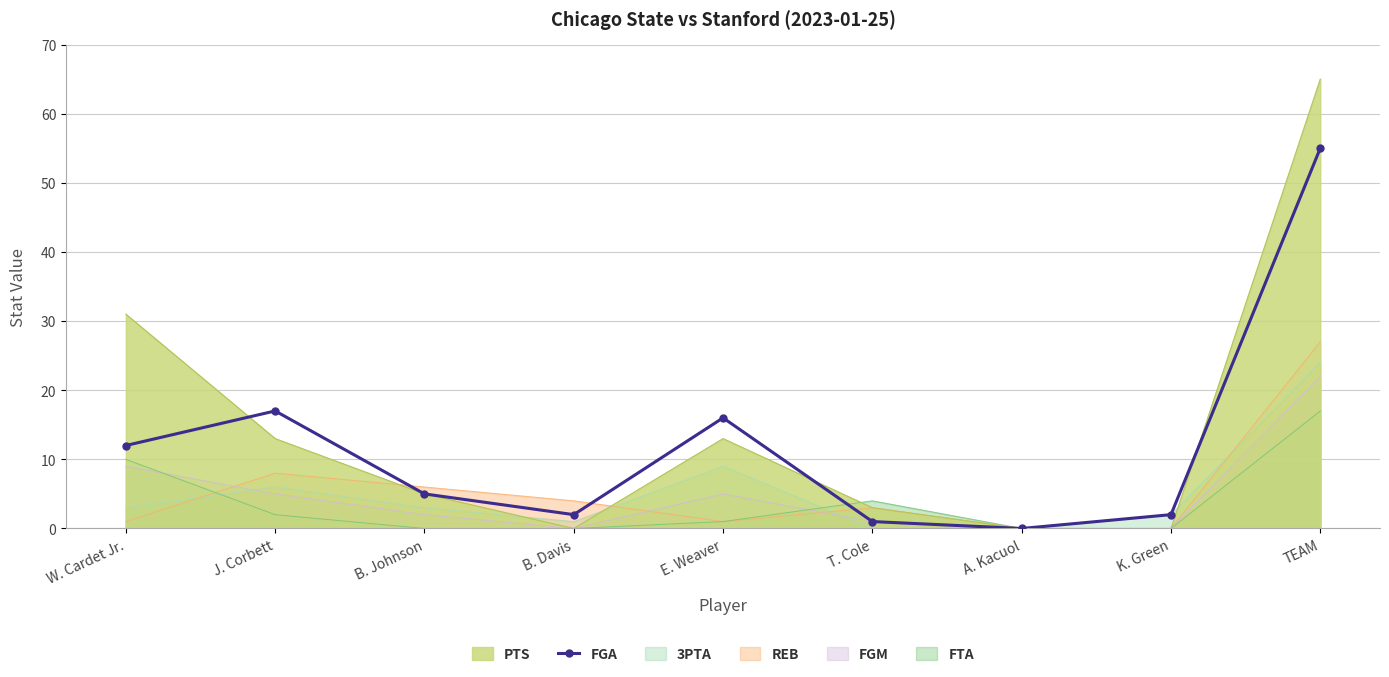

How many lines are shown in the chart?

1